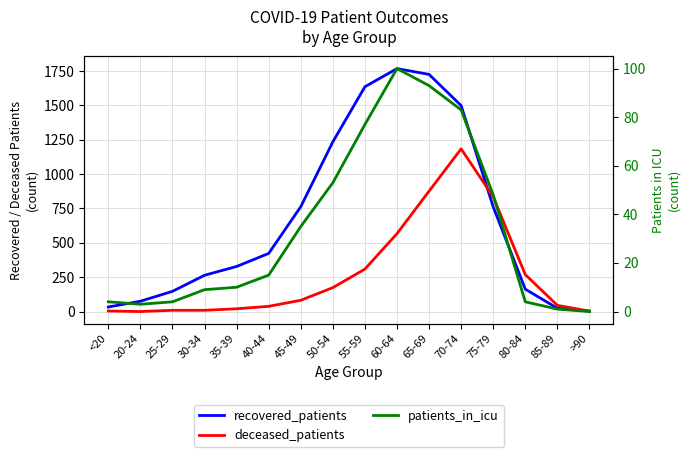

The deceased_patients series shows 62 at 40-44. True or false?

False